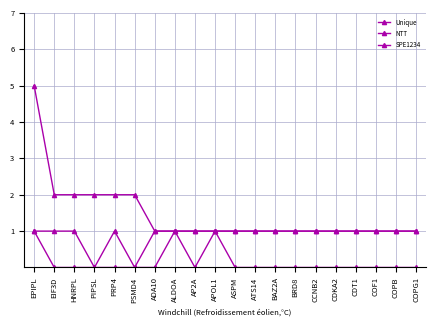

What is the sum of all Unique values?

18